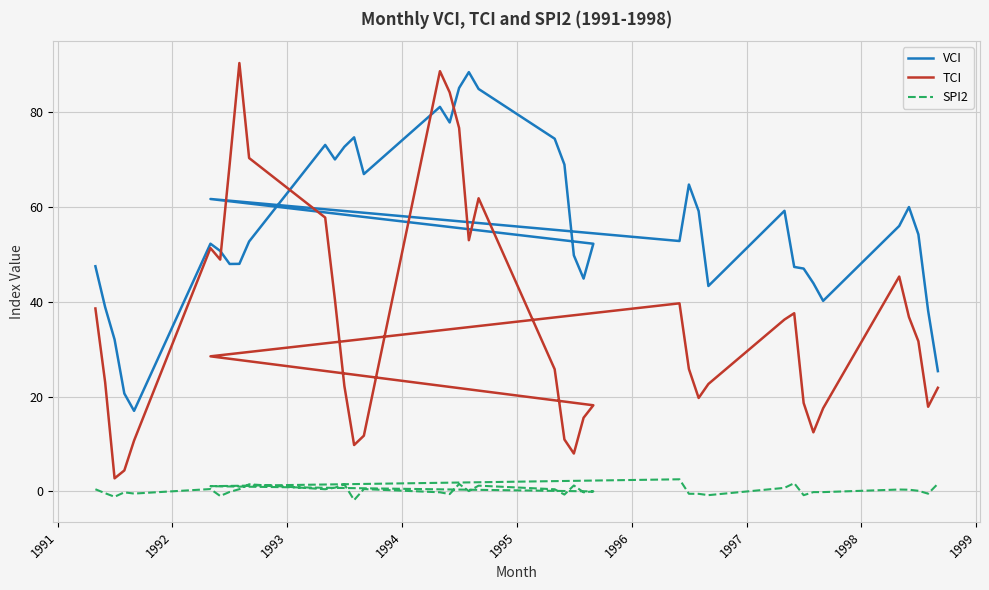

How many values in the TCI series are below 28?

20